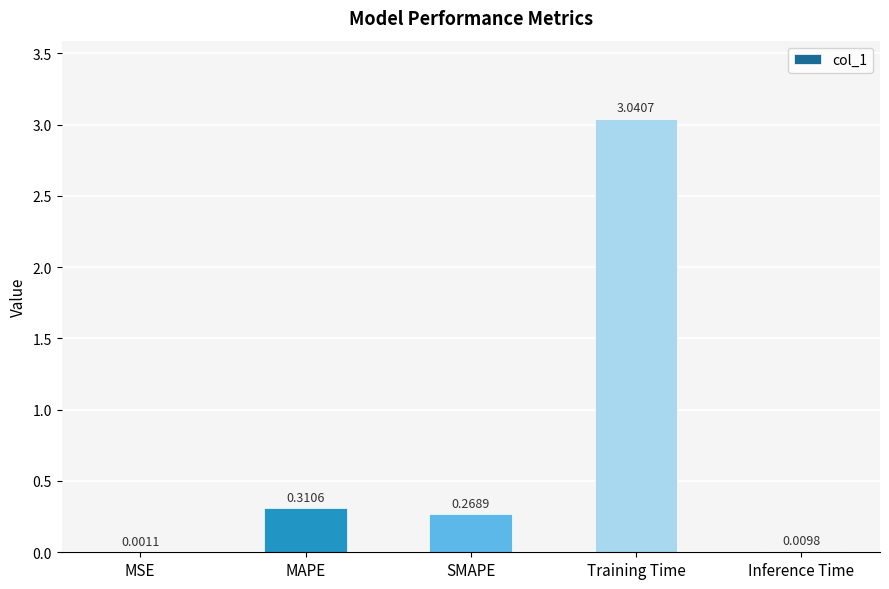

Where is the data nearest to the value 1?

MAPE